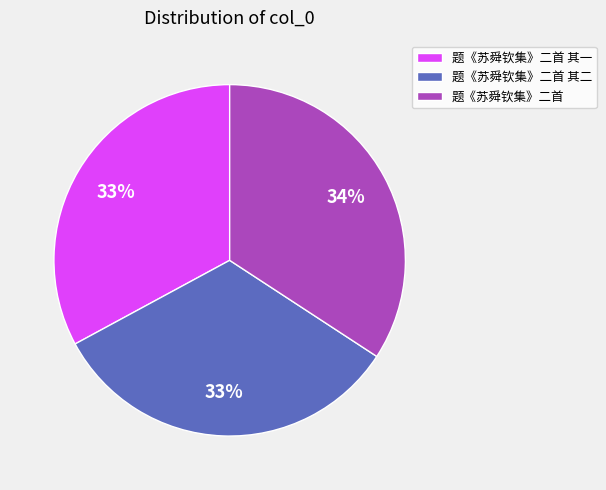

To the nearest percent, what percentage of the pie is 题《苏舜钦集》二首 其一?

33%